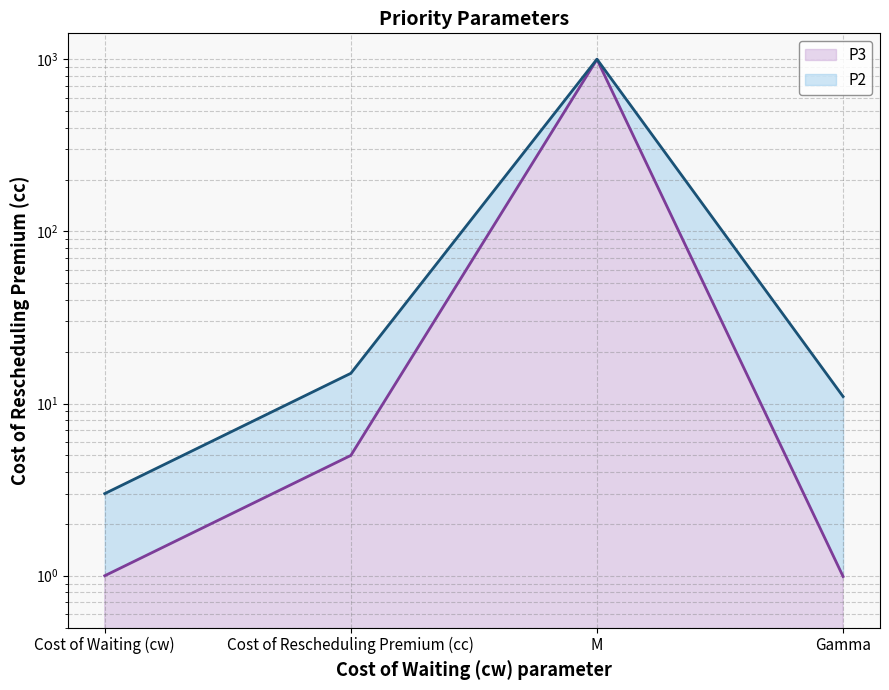

How many data points in P3 line are less than 5?

2